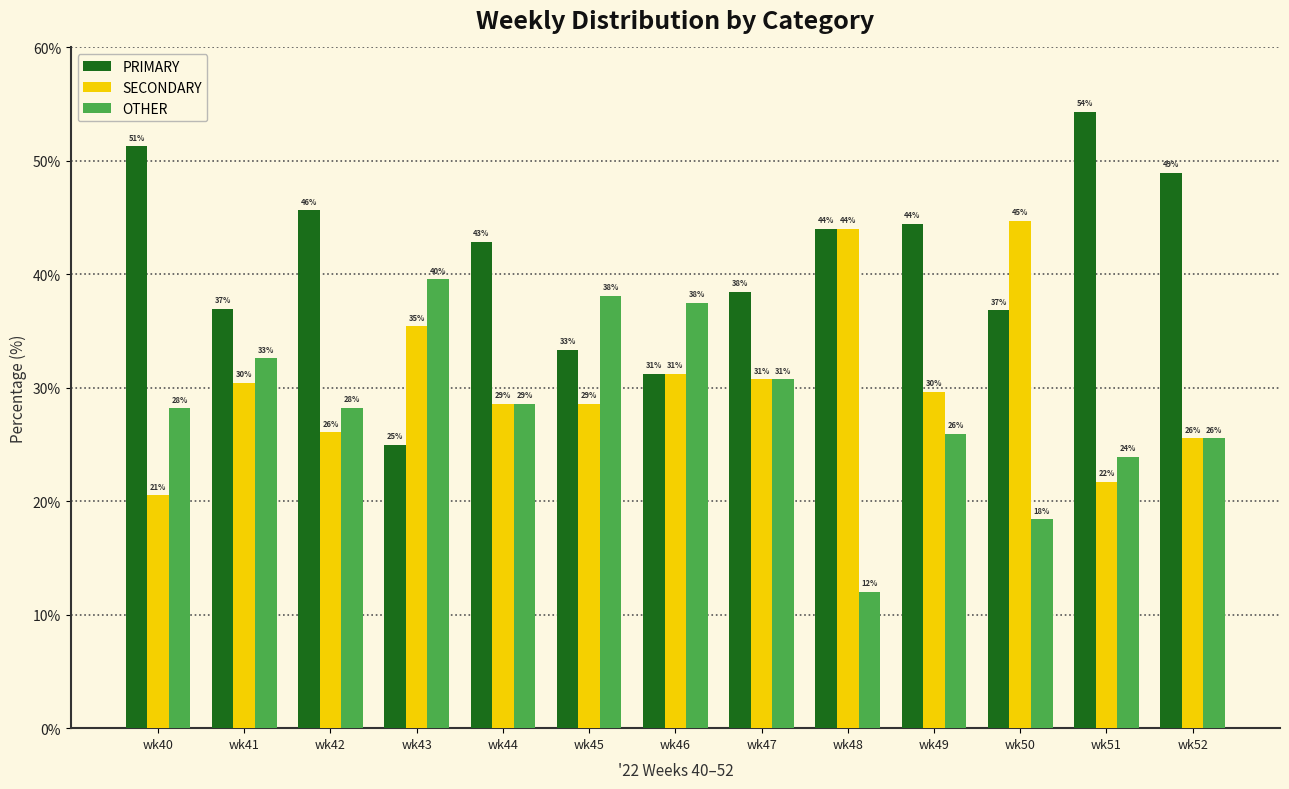

The value of PRIMARY at wk43 is 25.0. True or false?

True